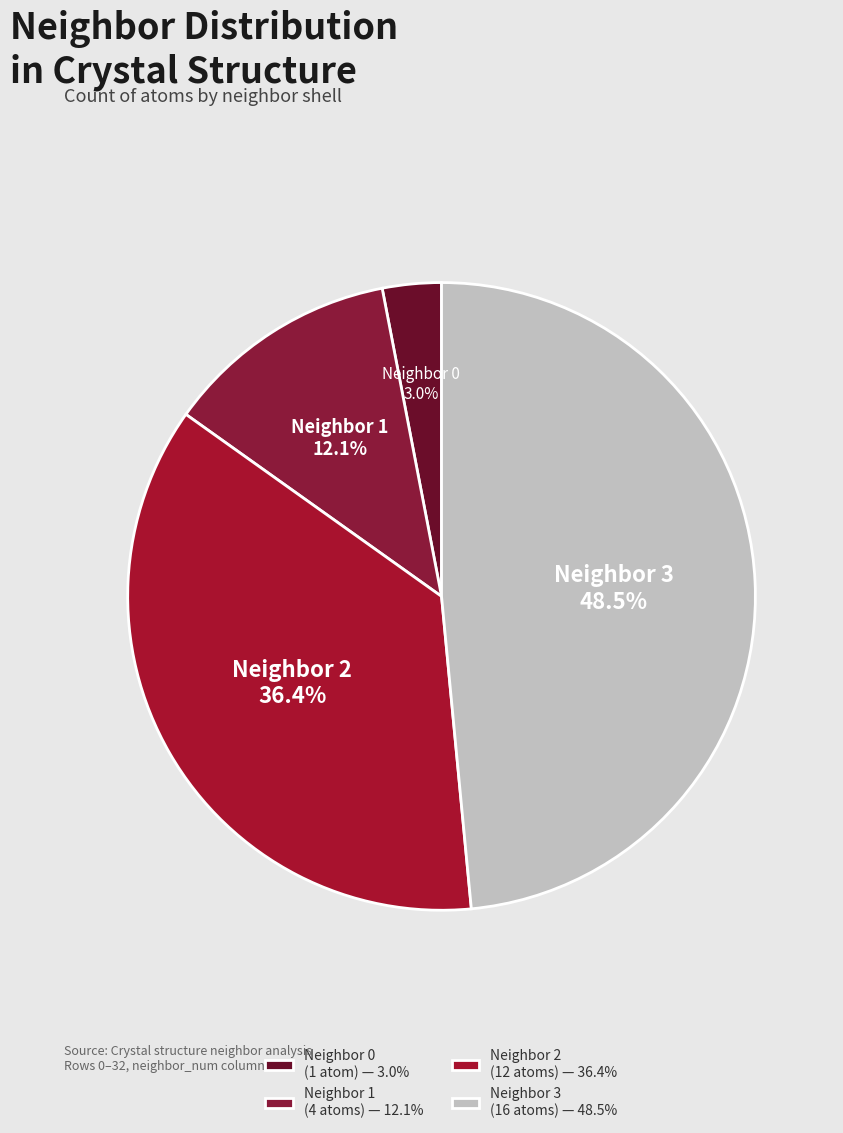

How many segments does this pie chart have?

4